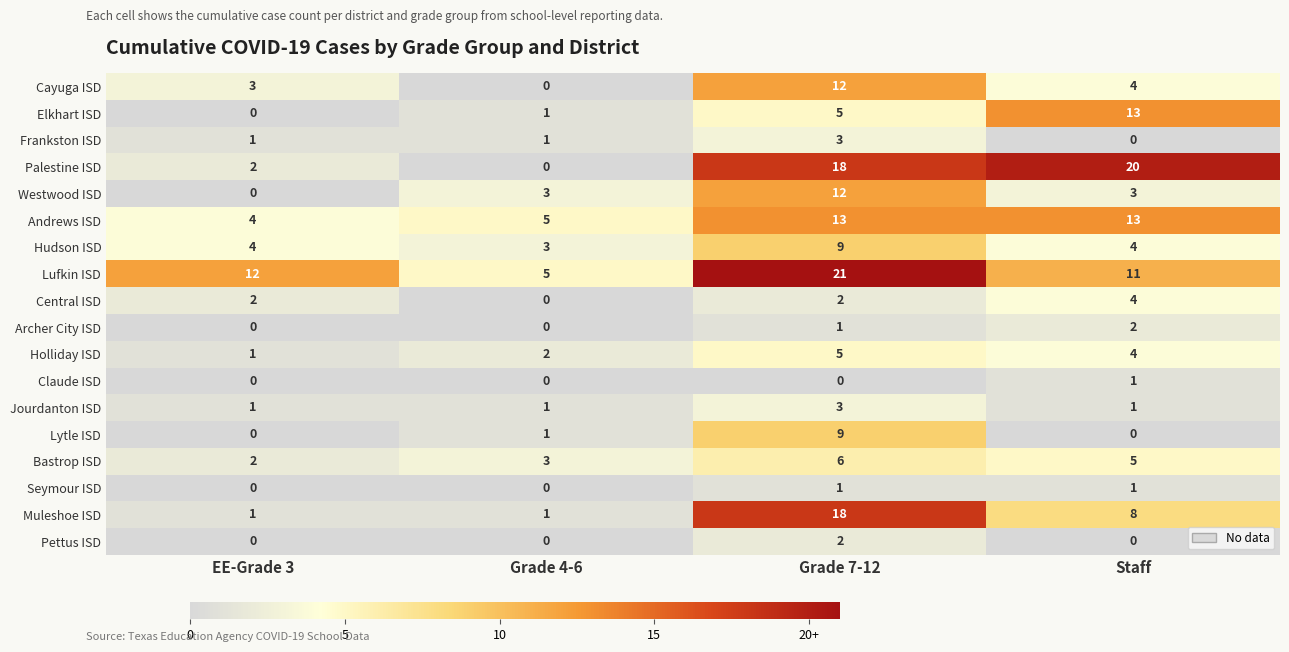

List the labels in order of Bastrop ISD value, largest first.

Grade 7-12, Staff, Grade 4-6, EE-Grade 3